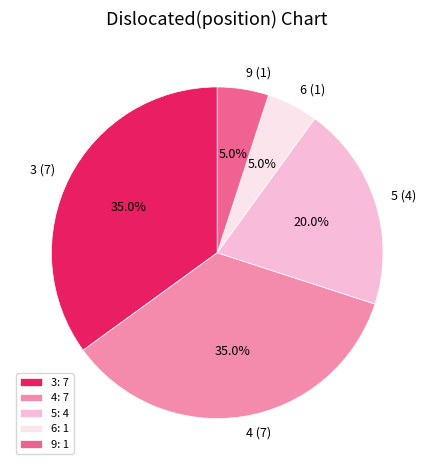

Is the sum of 9 (1) and 5 (4) greater than half?

No